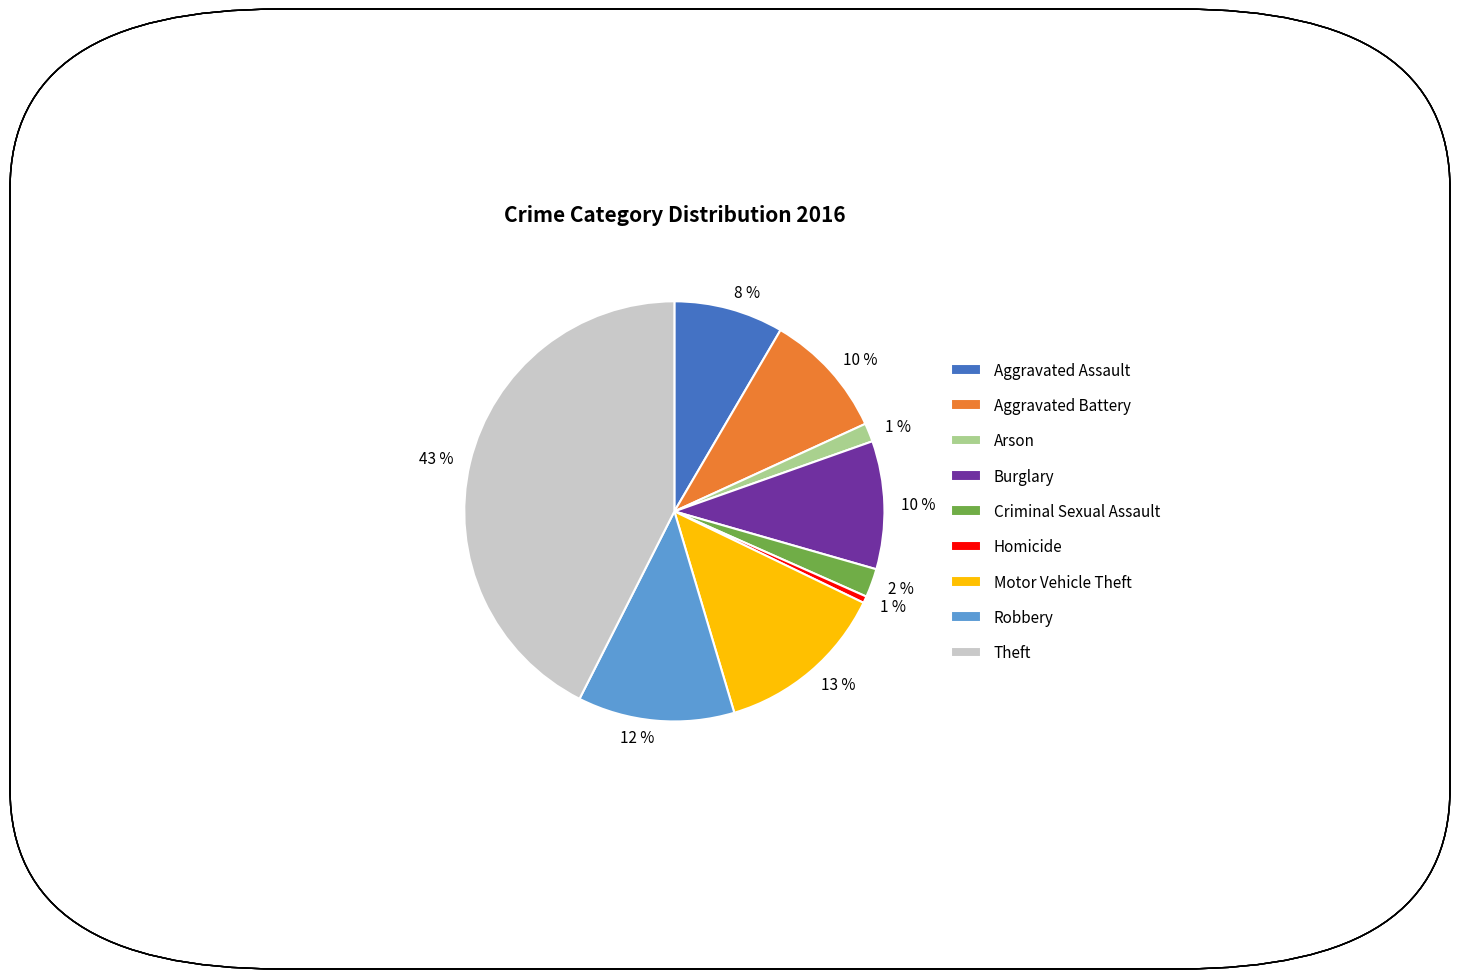

Is it true that Aggravated Assault is 8% of the pie?

True